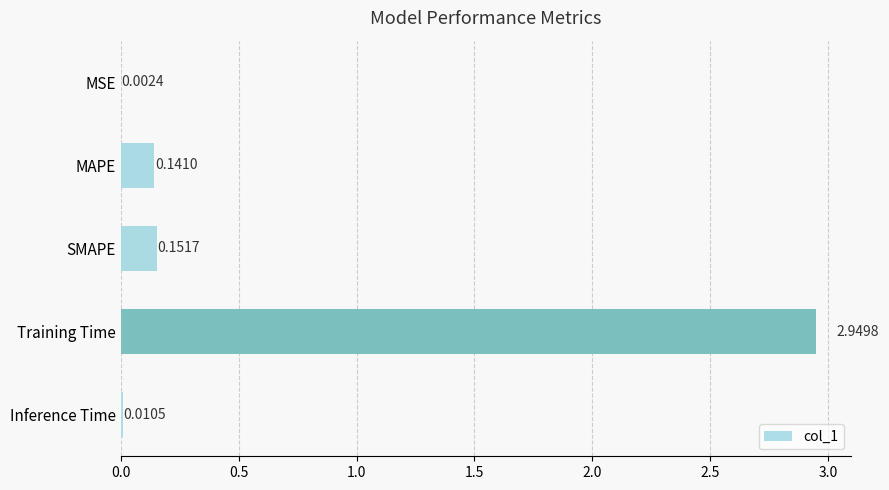

Where is the data nearest to the value 1?

SMAPE